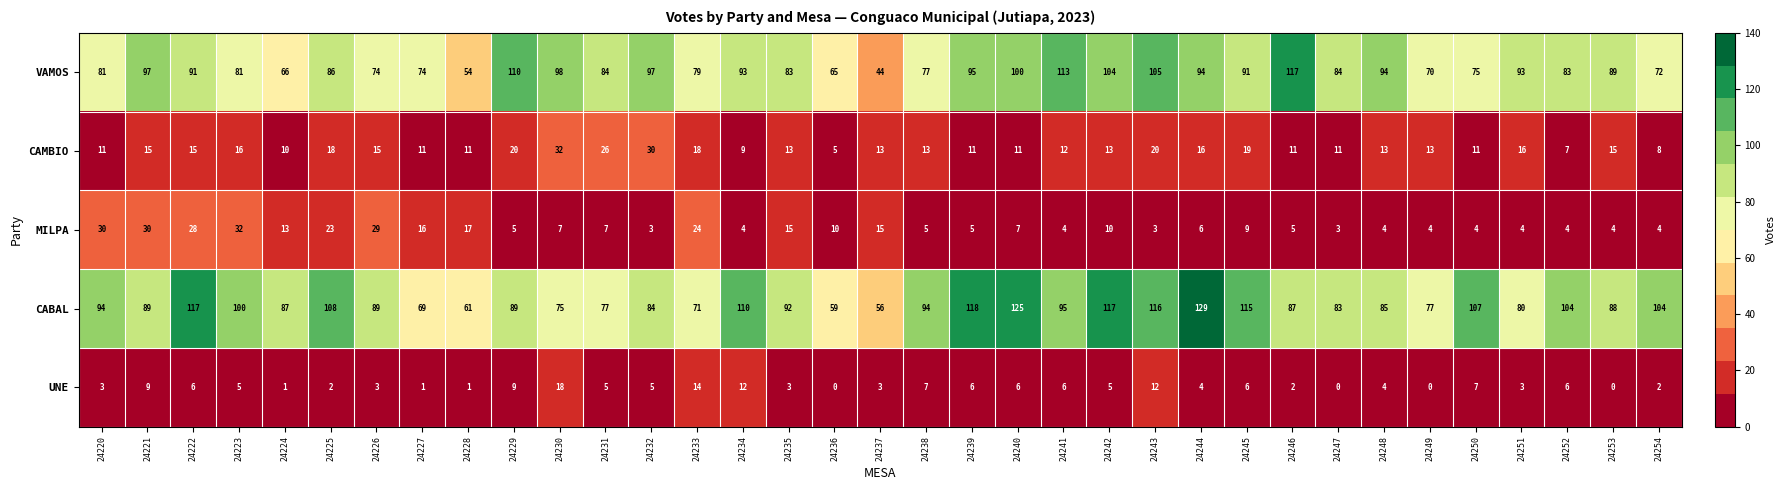

What is the difference between the highest and lowest values at 24228?

60